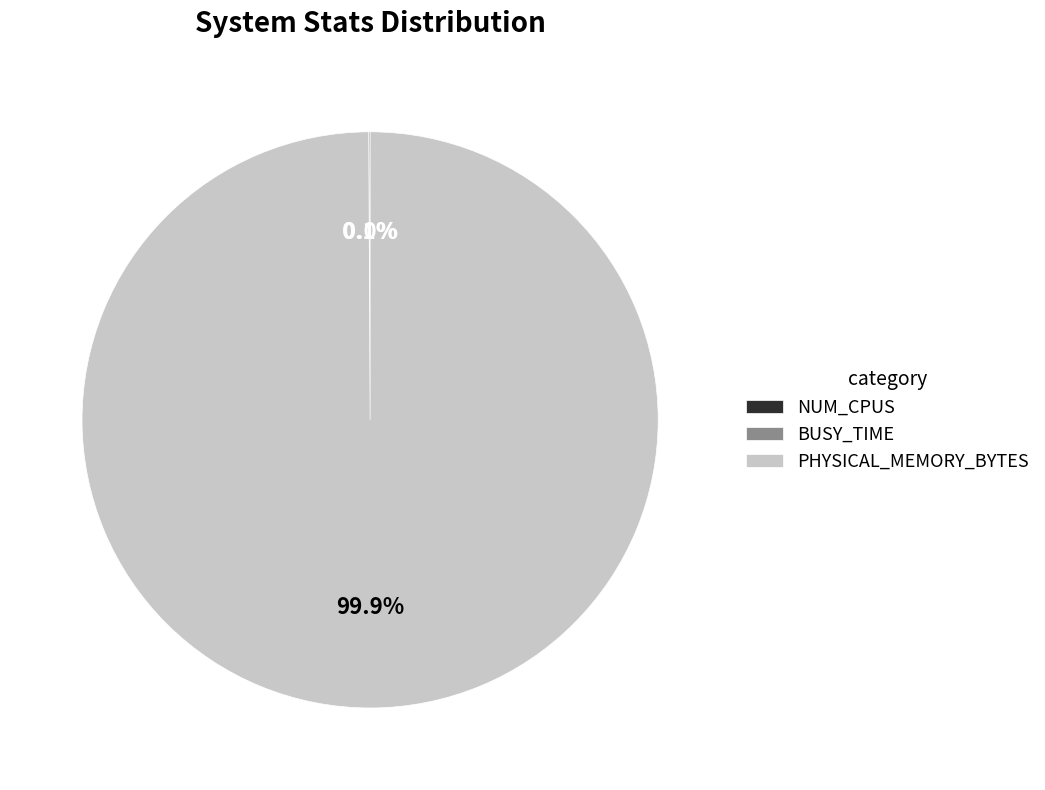

Is PHYSICAL_MEMORY_BYTES the majority of the pie?

Yes